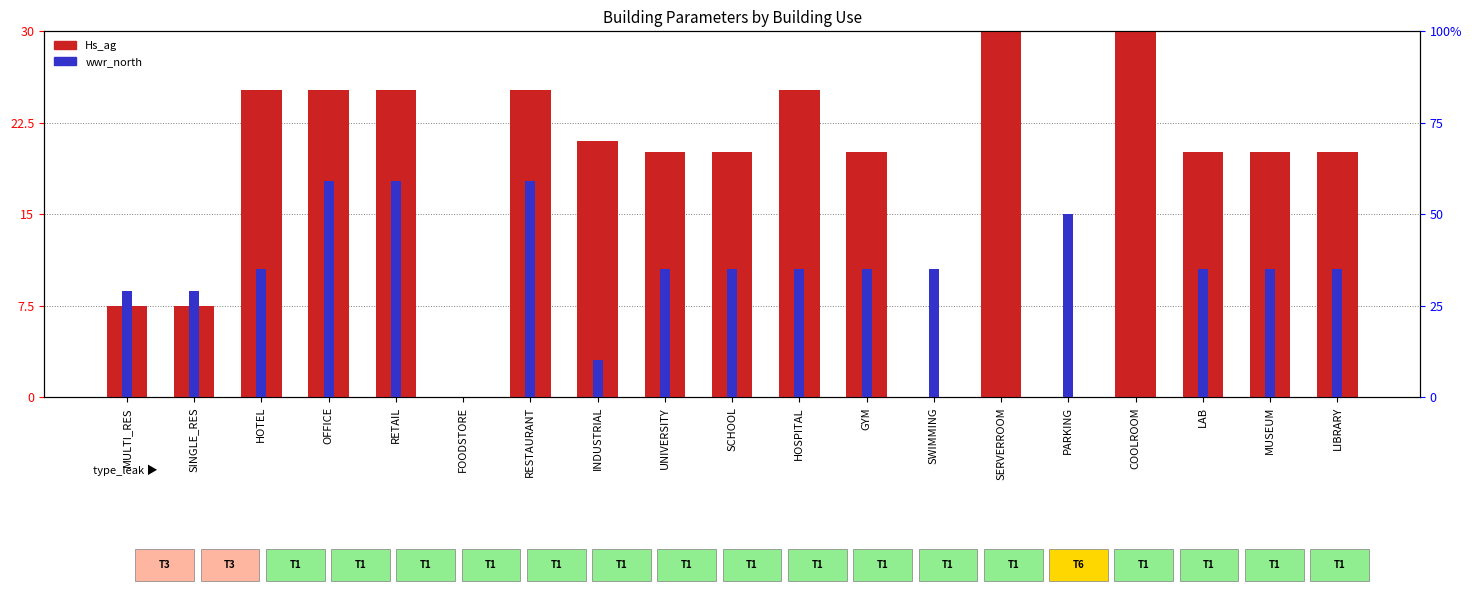

Which series changed the most between SINGLE_RES and INDUSTRIAL?

wwr_north